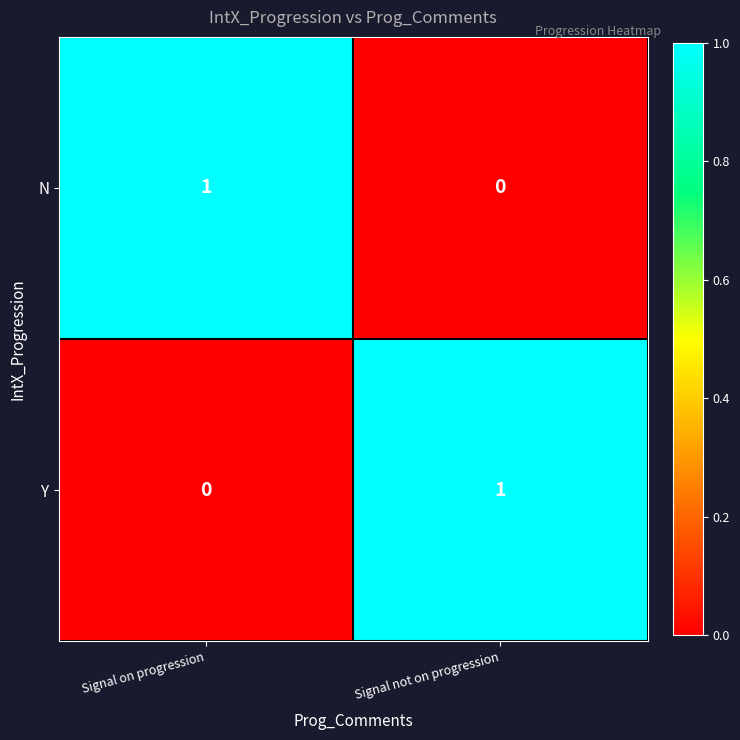

List the labels in order of N value, largest first.

Signal on progression, Signal not on progression